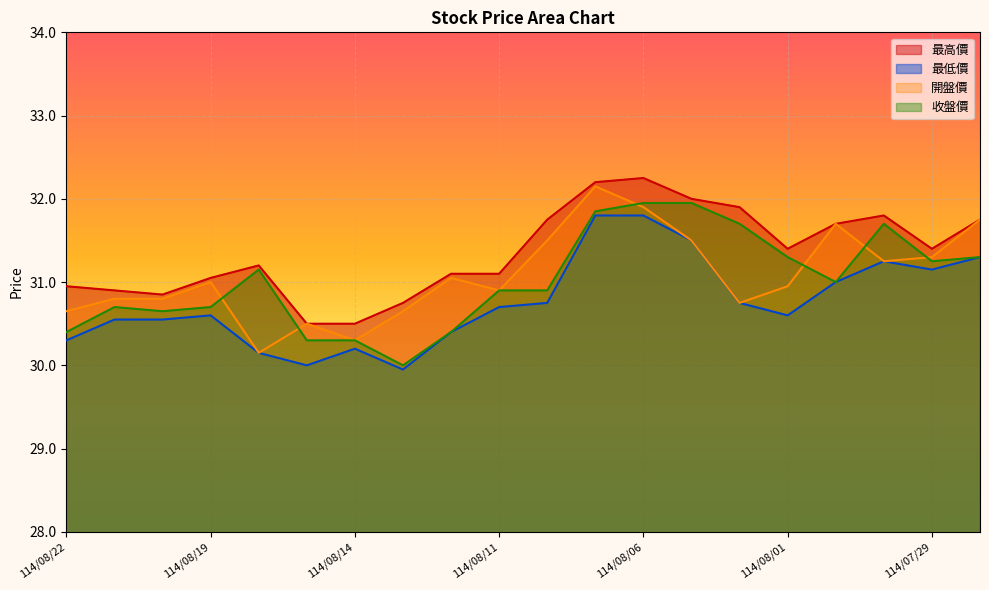

Reading left to right, extract all data points from this chart.

最高價: 30.9	30.9	30.9	31.1	31.2	30.5	30.5	30.8	31.1	31.1	31.8	32.2	32.2	32.0	31.9	31.4	31.7	31.8	31.4	31.8
最低價: 30.3	30.6	30.6	30.6	30.1	30.0	30.2	29.9	30.4	30.7	30.8	31.8	31.8	31.5	30.8	30.6	31.0	31.2	31.1	31.3
開盤價: 30.6	30.8	30.8	31.0	30.1	30.5	30.3	30.6	31.1	30.9	31.5	32.1	31.9	31.5	30.8	30.9	31.7	31.2	31.3	31.8
收盤價: 30.4	30.7	30.6	30.7	31.1	30.3	30.3	30.0	30.4	30.9	30.9	31.9	31.9	31.9	31.7	31.3	31.0	31.7	31.2	31.3